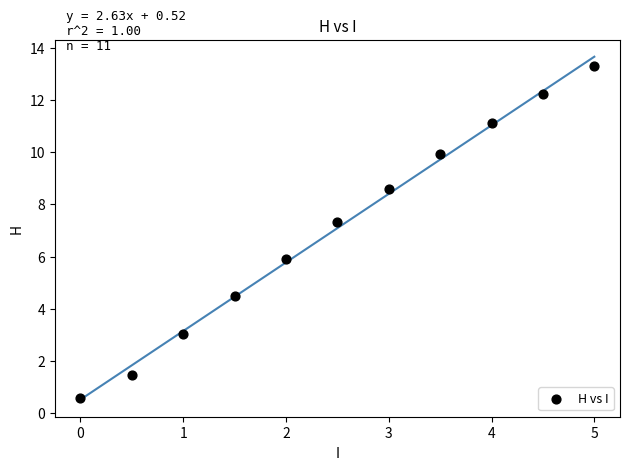

What is the range of X values (max minus min)?

5.0